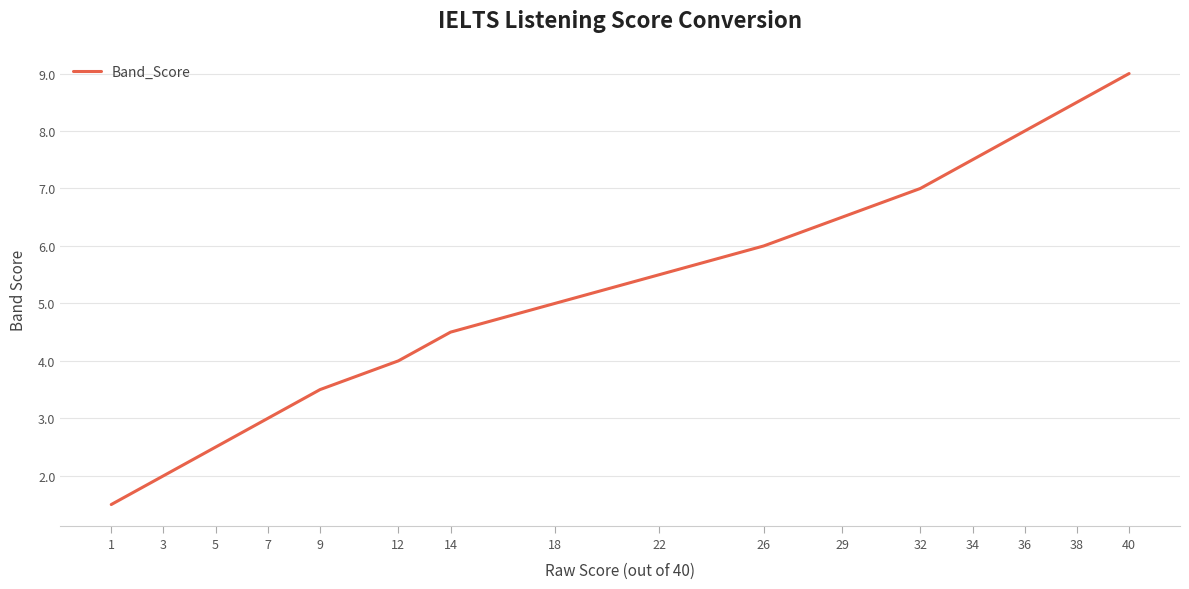

What value does the data have at 34?

7.5